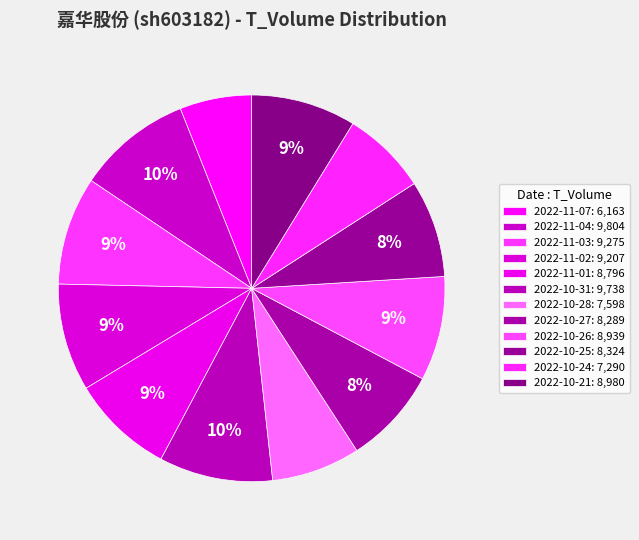

To the nearest percent, what is the average slice percentage?

8%